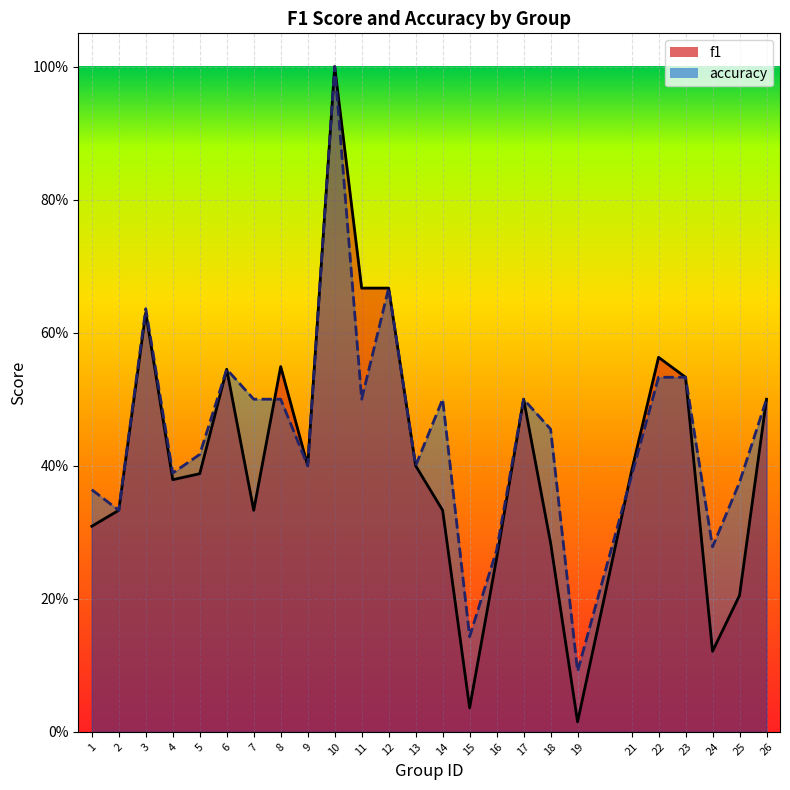

What is the difference between the f1 values at 3 and 7?

0.3